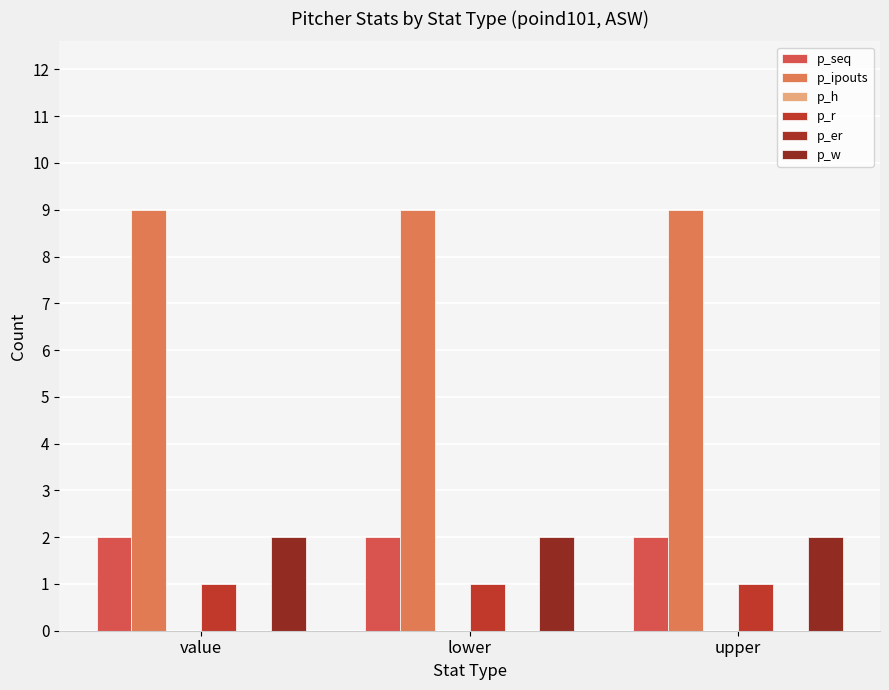

Reading right to left, list all the values displayed in this chart.

p_seq: upper=2	lower=2	value=2
p_ipouts: upper=9	lower=9	value=9
p_h: upper=0	lower=0	value=0
p_r: upper=1	lower=1	value=1
p_er: upper=0	lower=0	value=0
p_w: upper=2	lower=2	value=2